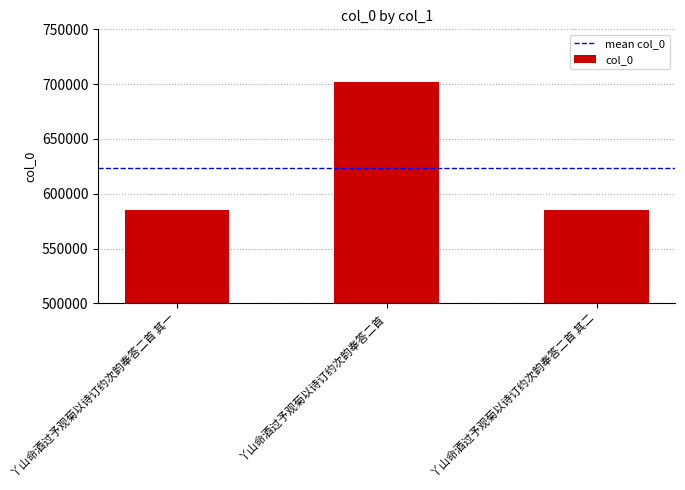

What is the difference between the maximum and minimum values?

117074